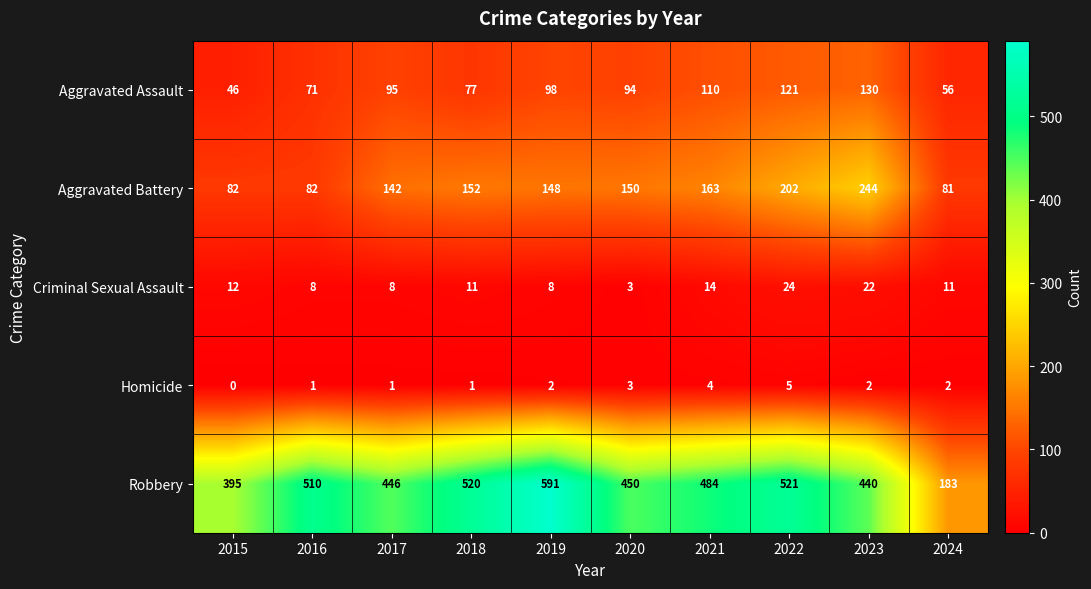

How many values in the Aggravated Assault series are below 95?

5